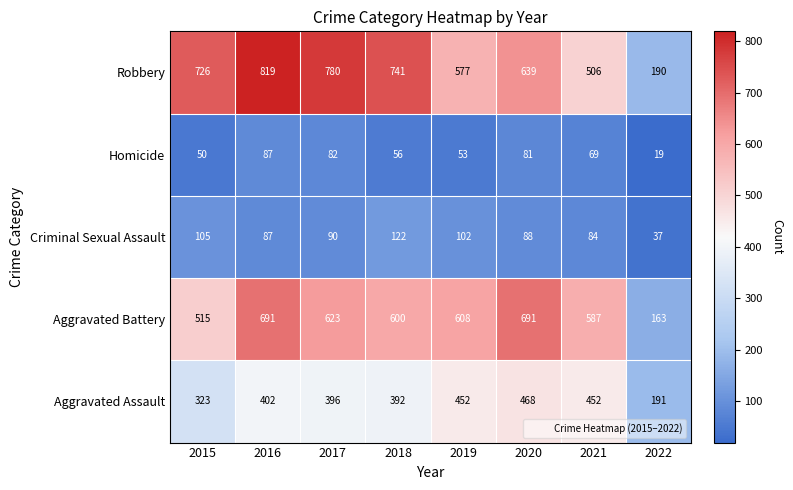

Which label corresponds to the largest value in the chart?

2016